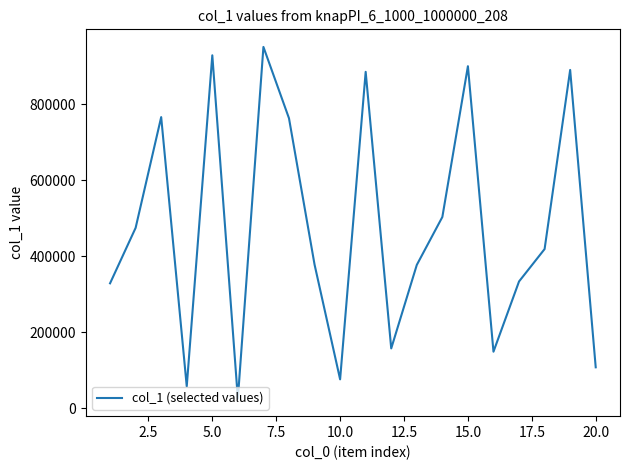

What is the smallest value displayed?

24974